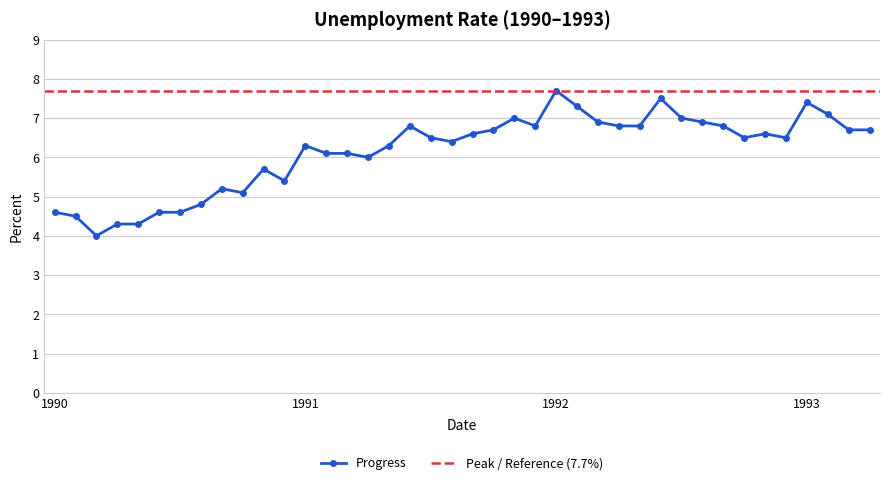

List the labels in order of value, largest first.

1992-01-01, 1992-06-01, 1993-01-01, 1992-02-01, 1993-02-01, 1991-11-01, 1992-07-01, 1992-03-01, 1992-08-01, 1991-06-01, 1991-12-01, 1992-04-01, 1992-05-01, 1992-09-01, 1991-10-01, 1993-03-01, 1993-04-01, 1991-09-01, 1992-11-01, 1991-07-01, 1992-10-01, 1992-12-01, 1991-08-01, 1991-01-01, 1991-05-01, 1991-02-01, 1991-03-01, 1991-04-01, 1990-11-01, 1990-12-01, 1990-09-01, 1990-10-01, 1990-08-01, 1990-01-01, 1990-06-01, 1990-07-01, 1990-02-01, 1990-04-01, 1990-05-01, 1990-03-01